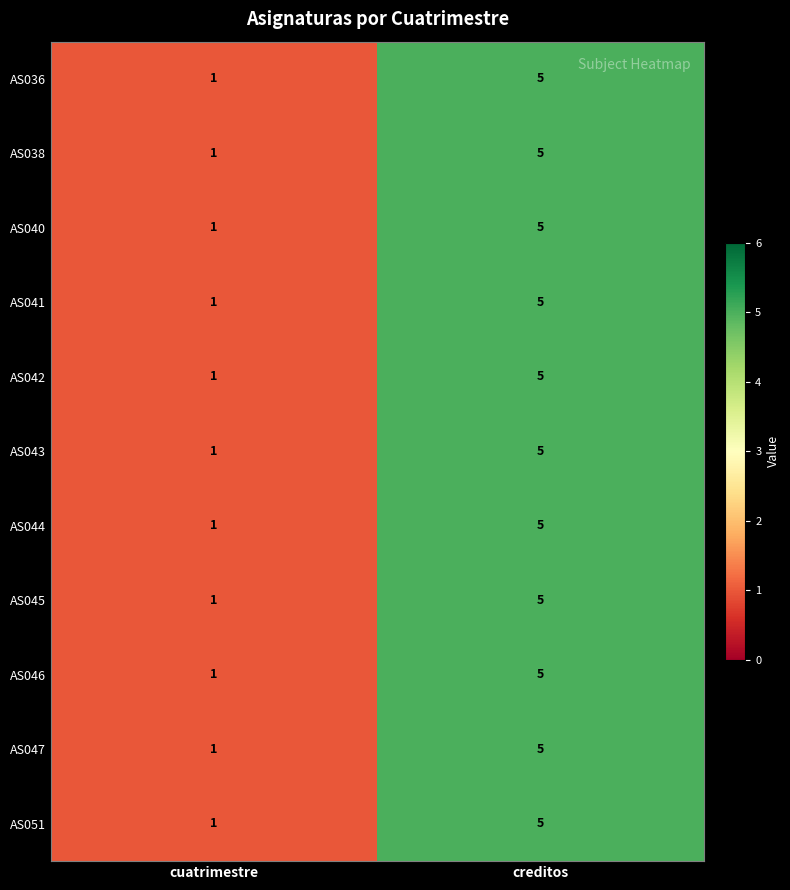

Reading left to right, list all the values displayed in this chart.

AS036: 1	5
AS038: 1	5
AS040: 1	5
AS041: 1	5
AS042: 1	5
AS043: 1	5
AS044: 1	5
AS045: 1	5
AS046: 1	5
AS047: 1	5
AS051: 1	5